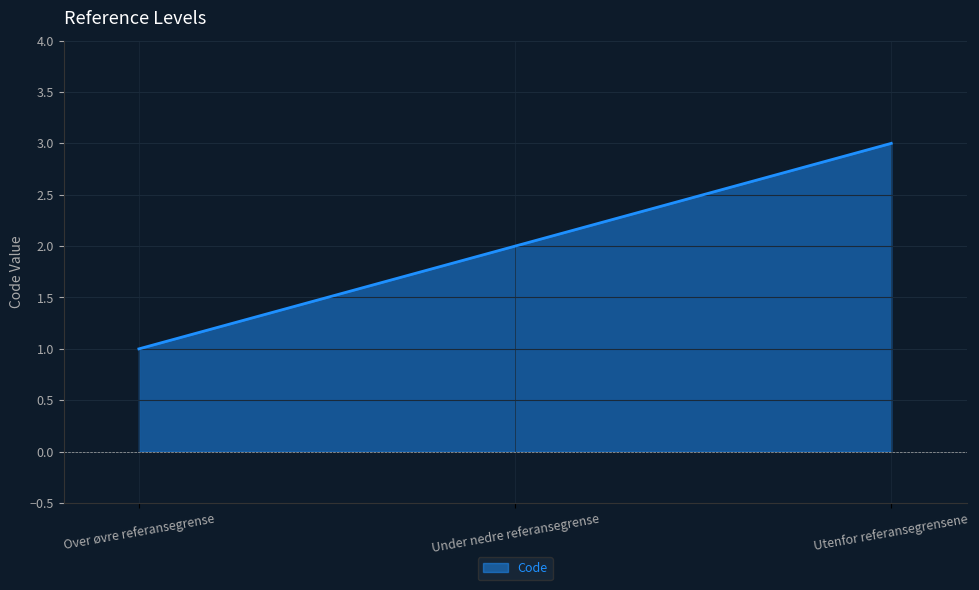

What is the difference between the maximum and minimum values?

2.0